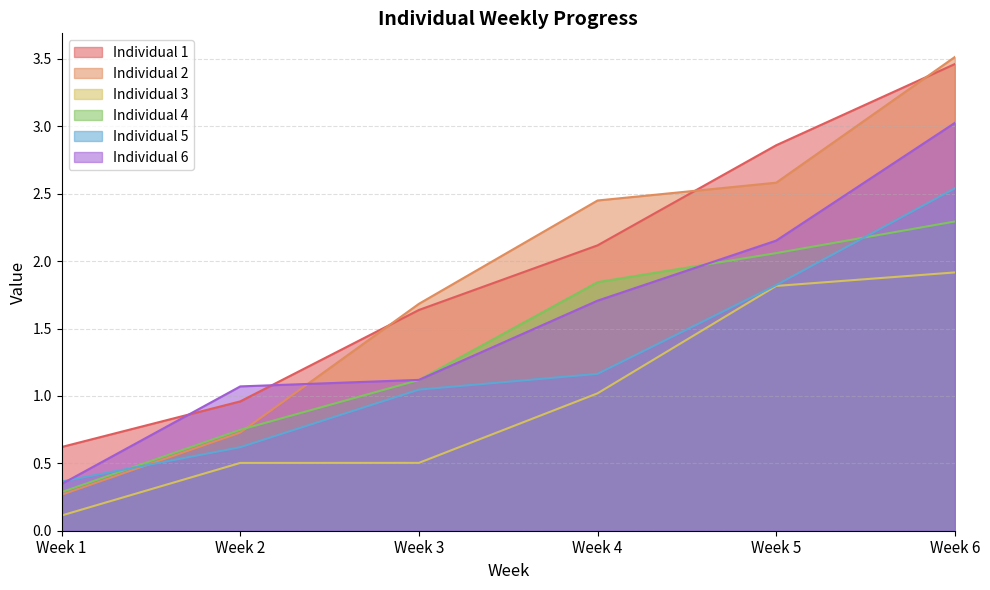

At which label does Individual 2 first exceed 2?

Week 4